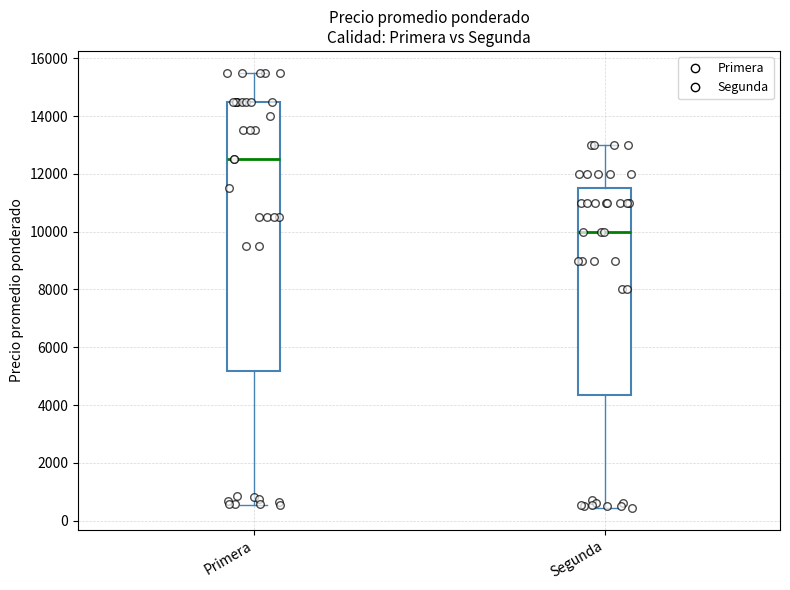

Reading left to right, transcribe this box plot: for each box, give where its median line is, the range the box spans, and where its two whiskers end, as read against the y-axis. The values are not printed on the chart, so give them approximately, as read against the axis.

Primera: median 12600, box 5200 to 14600, whiskers 600 to 15600
Segunda: median 10000, box 4400 to 11600, whiskers 400 to 13000